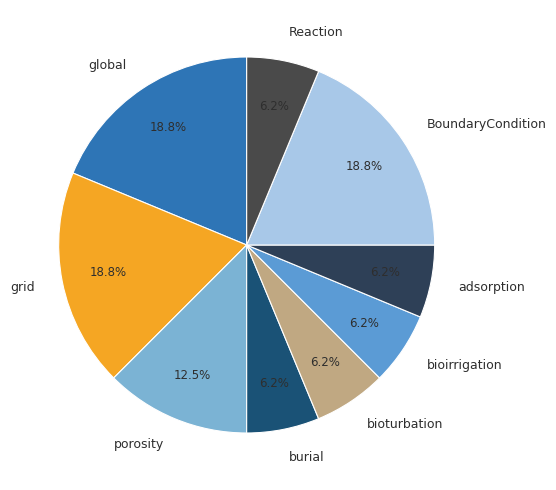

What percentage is the burial slice, to the nearest percent?

6%